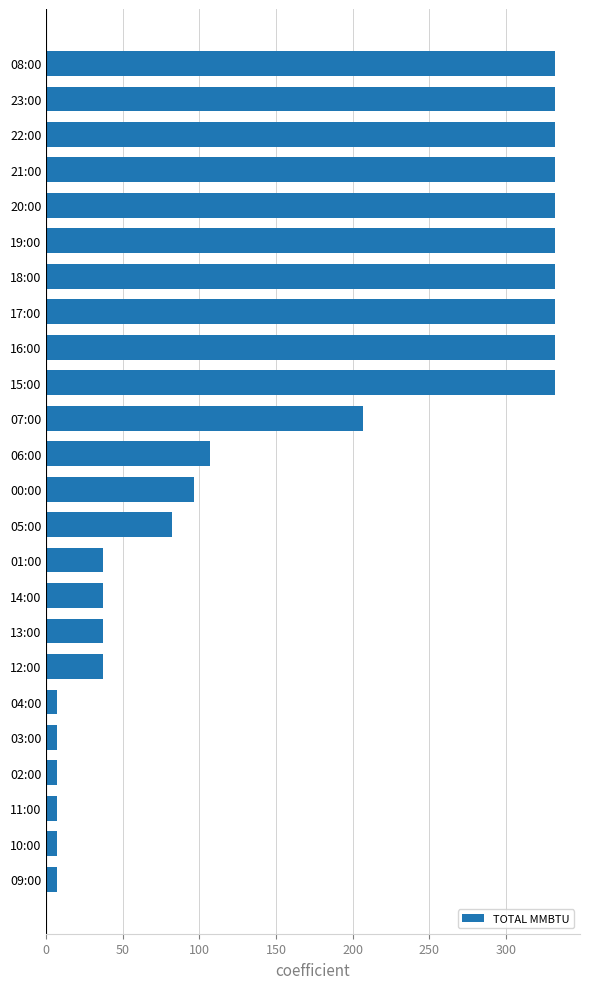

Are the bars horizontal?

Yes